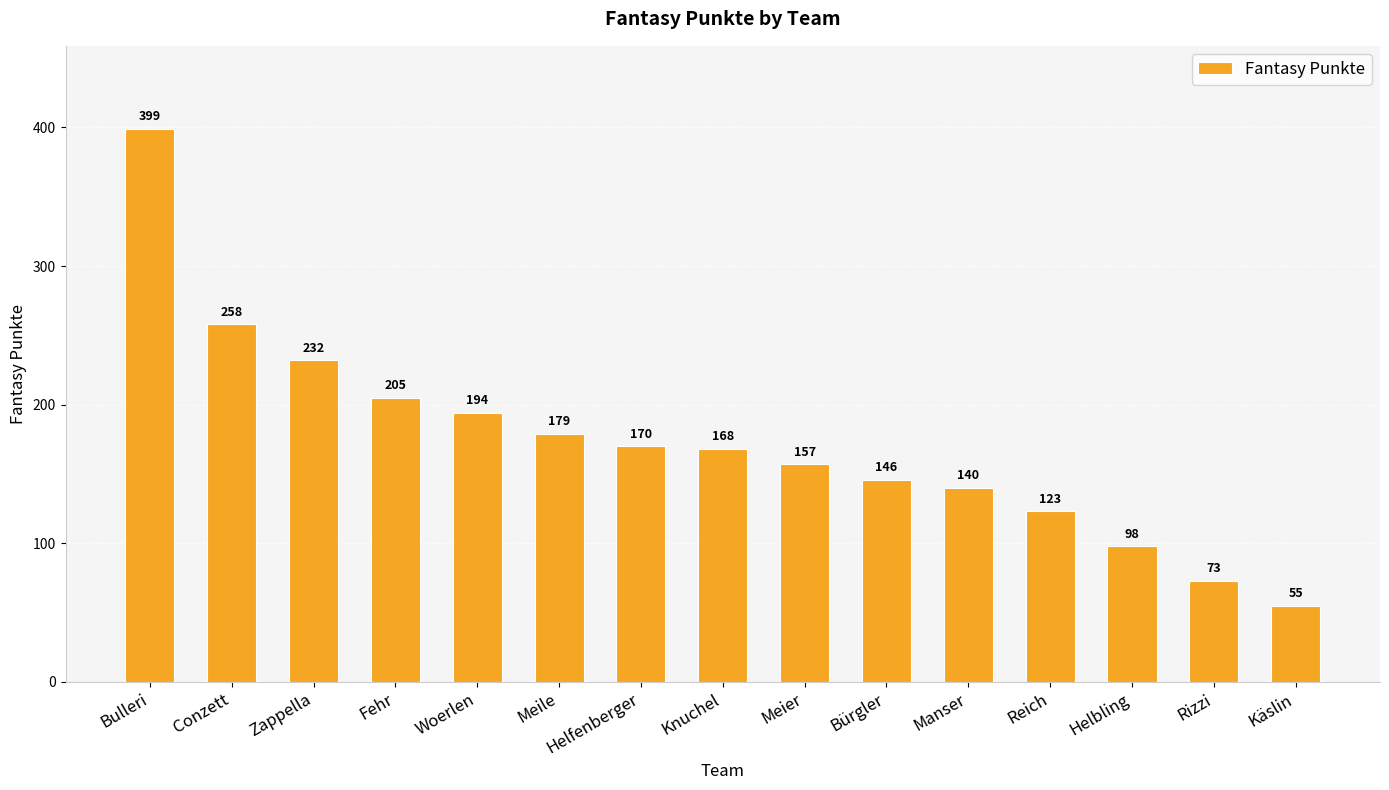

The chart shows a value of 179 at Meile. True or false?

True